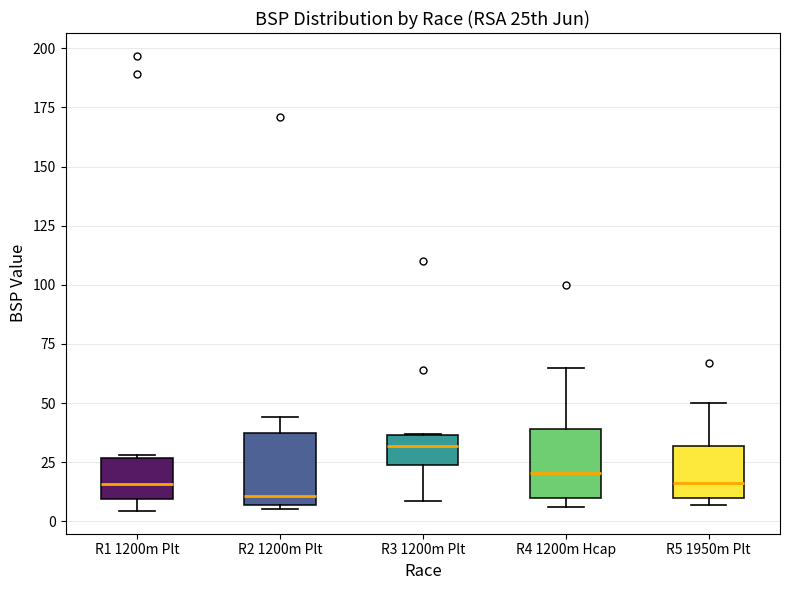

Reading left to right, read every box against the y-axis: the position of its median line, the range the box covers, and the ends of its whiskers. The values are not printed on the chart, so give them approximately, as read against the axis.

R1 1200m Plt: median 15, box 10 to 25, whiskers 5 to 30
R2 1200m Plt: median 10, box 5 to 35, whiskers 5 (just below the box's lower edge) to 45
R3 1200m Plt: median 30, box 25 to 35, whiskers 10 to 35
R4 1200m Hcap: median 20, box 10 to 40, whiskers 5 to 65
R5 1950m Plt: median 15, box 10 to 30, whiskers 5 to 50